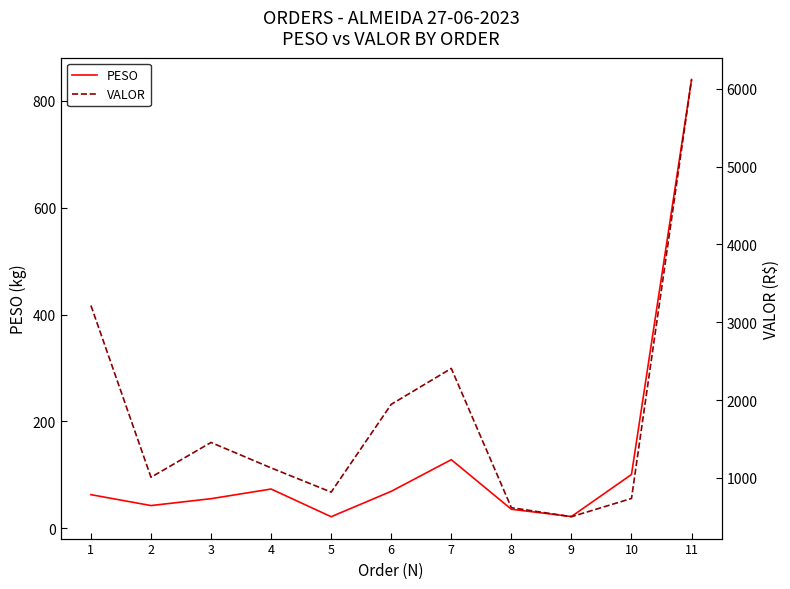

What are all the series names shown in the legend?

PESO, VALOR